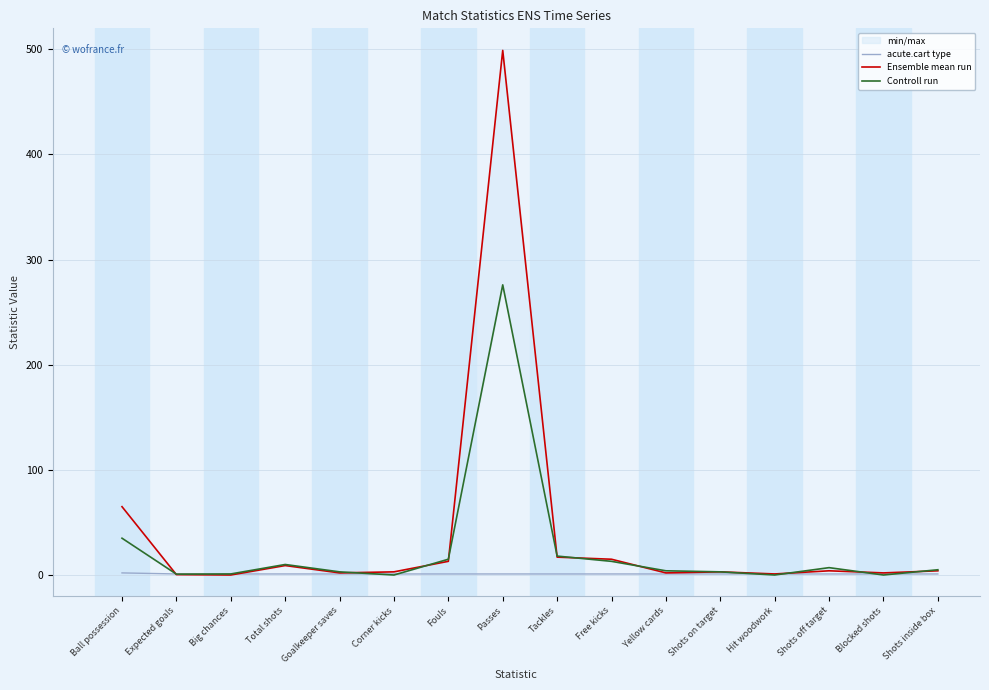

Which has a higher value, Passes or Total shots?

Passes